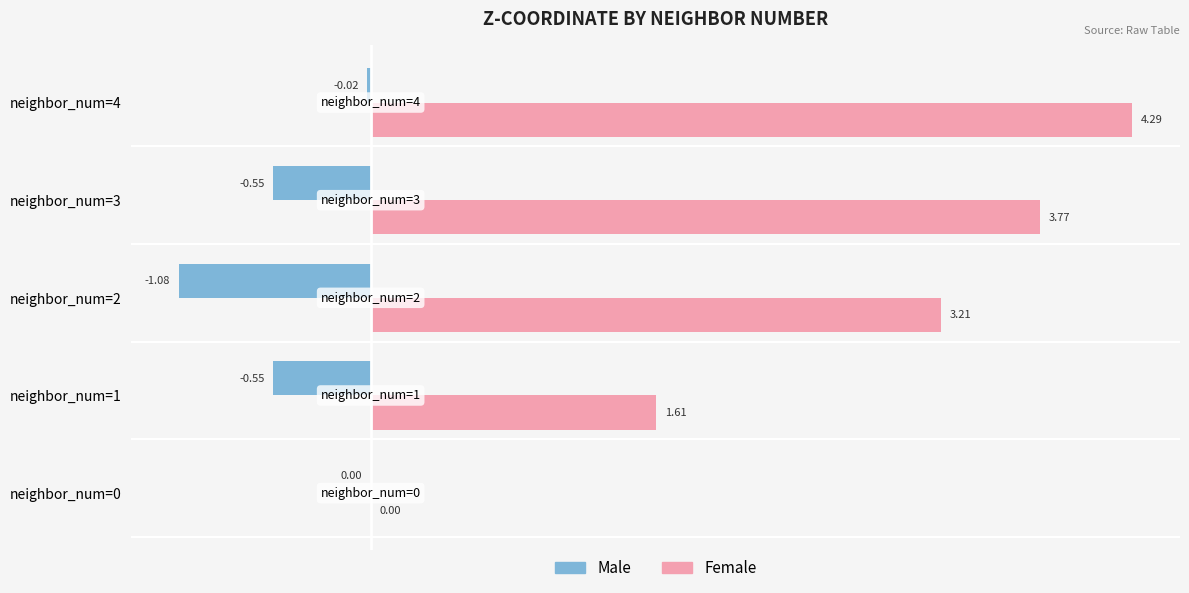

Between neighbor_num=1 and neighbor_num=3, which series saw the biggest shift?

Female